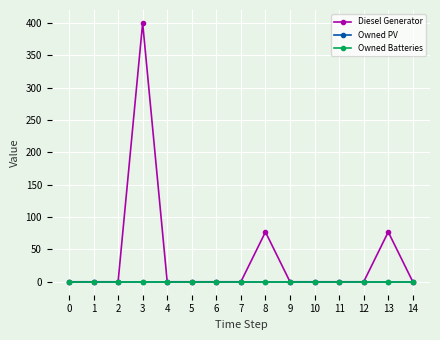

Reading left to right, transcribe all the data shown in this chart.

Diesel Generator: 0	0	0	400	0	0	0	0	77	0	0	0	0	77	0
Owned PV: 0	0	0	0	0	0	0	0	0	0	0	0	0	0	0
Owned Batteries: 0	0	0	0	0	0	0	0	0	0	0	0	0	0	0